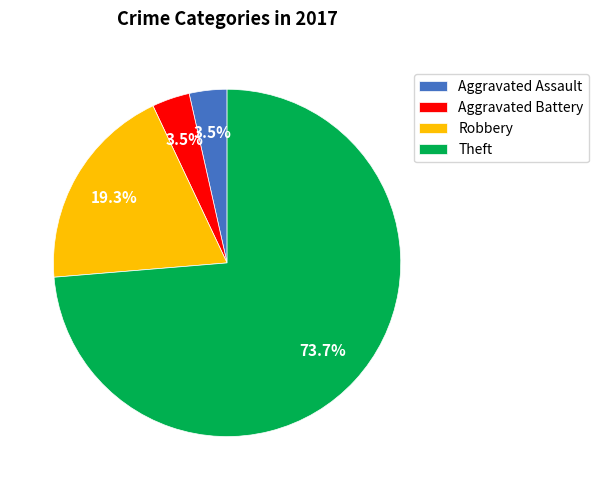

Which category has the biggest portion of the pie?

Theft